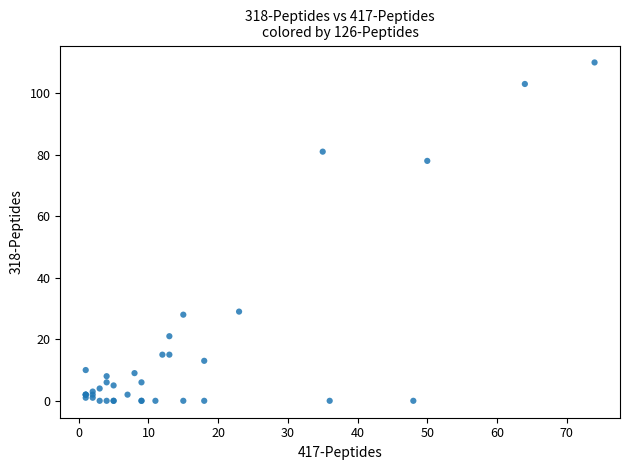

What Y value in the scatter plot is closest to 55?

78